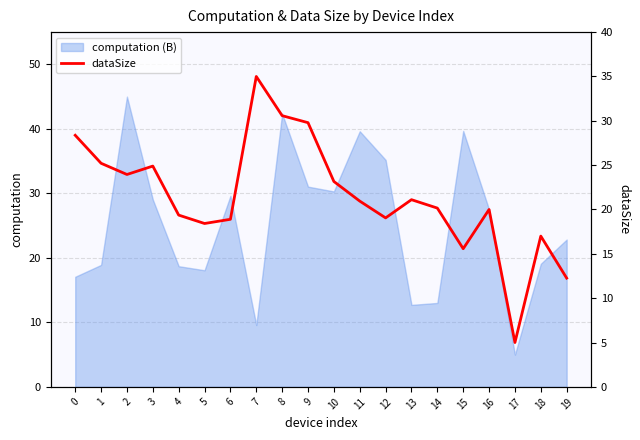

What is the approximate value at 16?

20.0